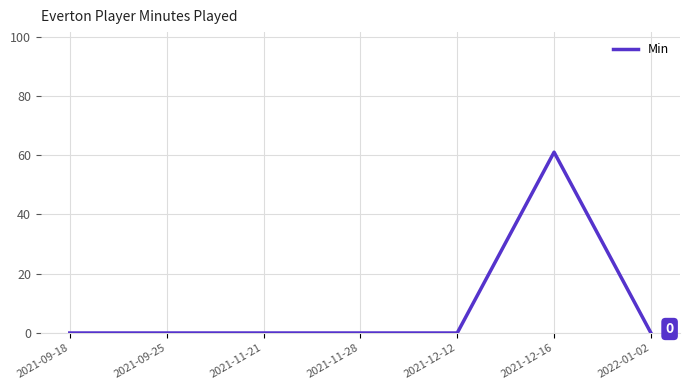

What position from the left is 2021-11-21?

3